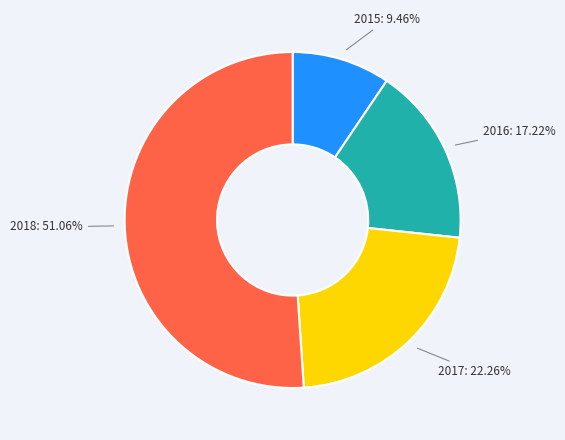

To the nearest percent, what is the difference between the 2017 and 2018 slice percentages?

29%